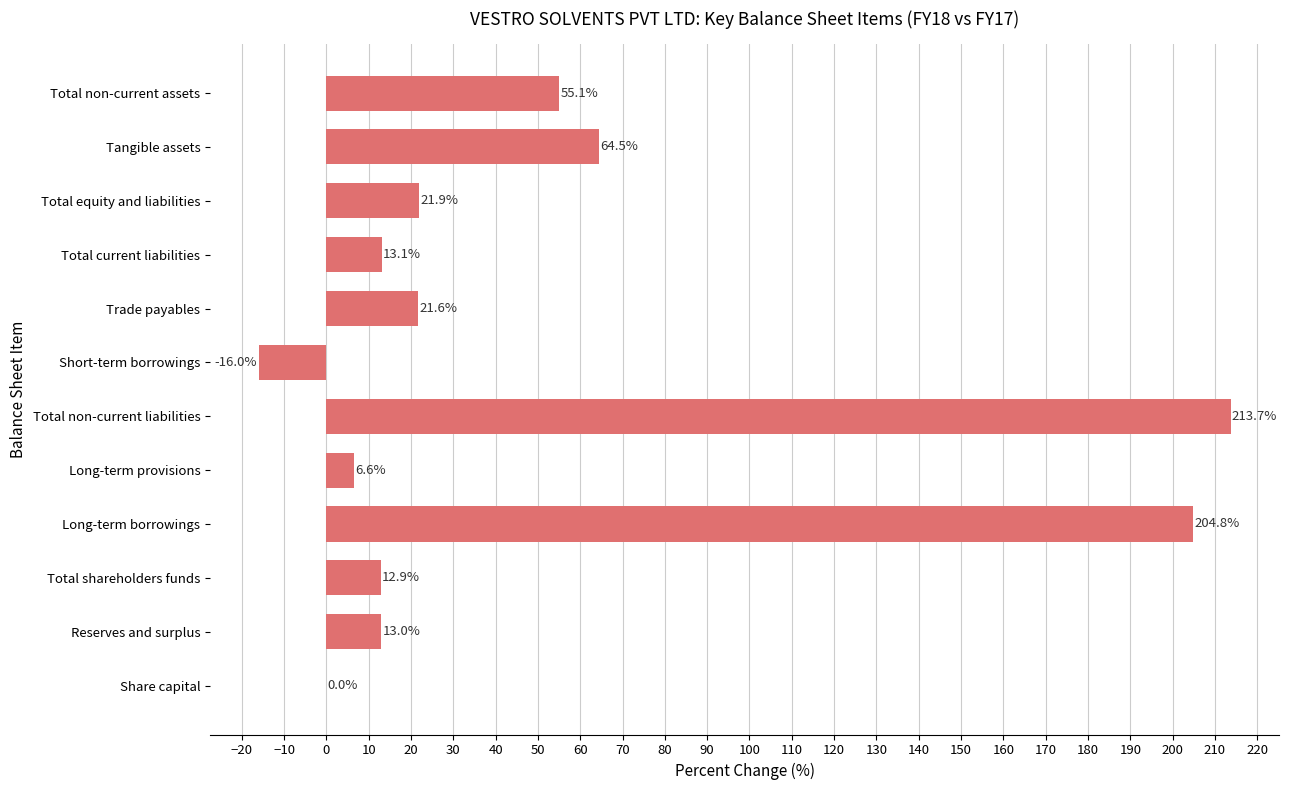

Where is the data nearest to the value 98?

Tangible assets